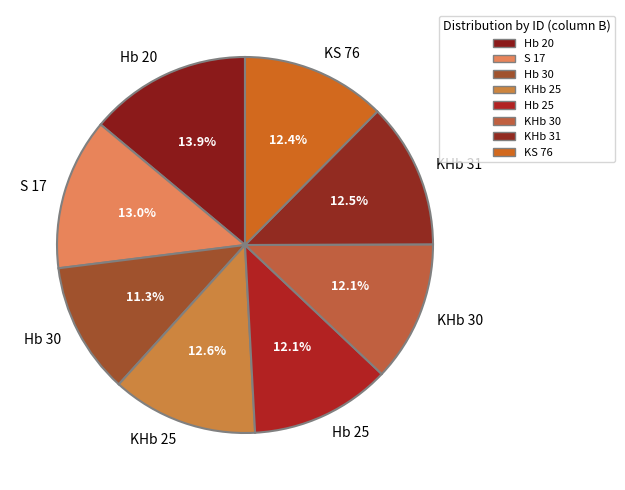

Which slice is the largest?

Hb 20